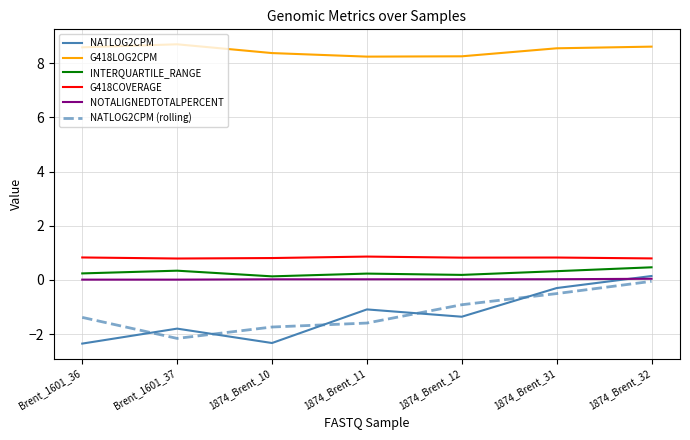

True or false: G418LOG2CPM and NATLOG2CPM (rolling) intersect in this chart.

False